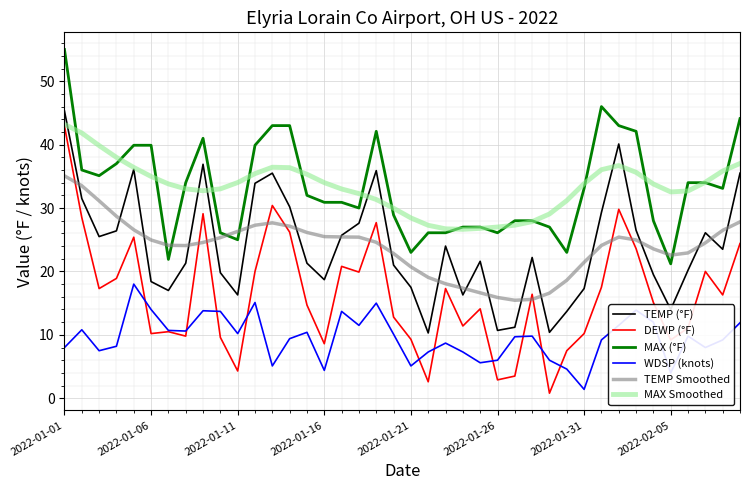

What is the greatest value displayed?

55.0